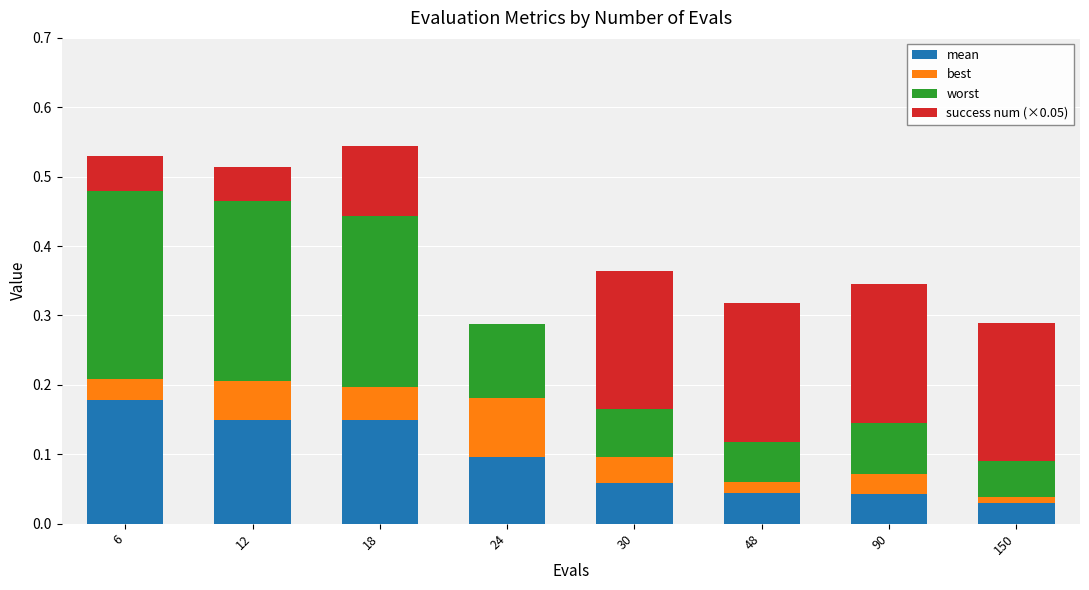

Are the bars horizontal?

No